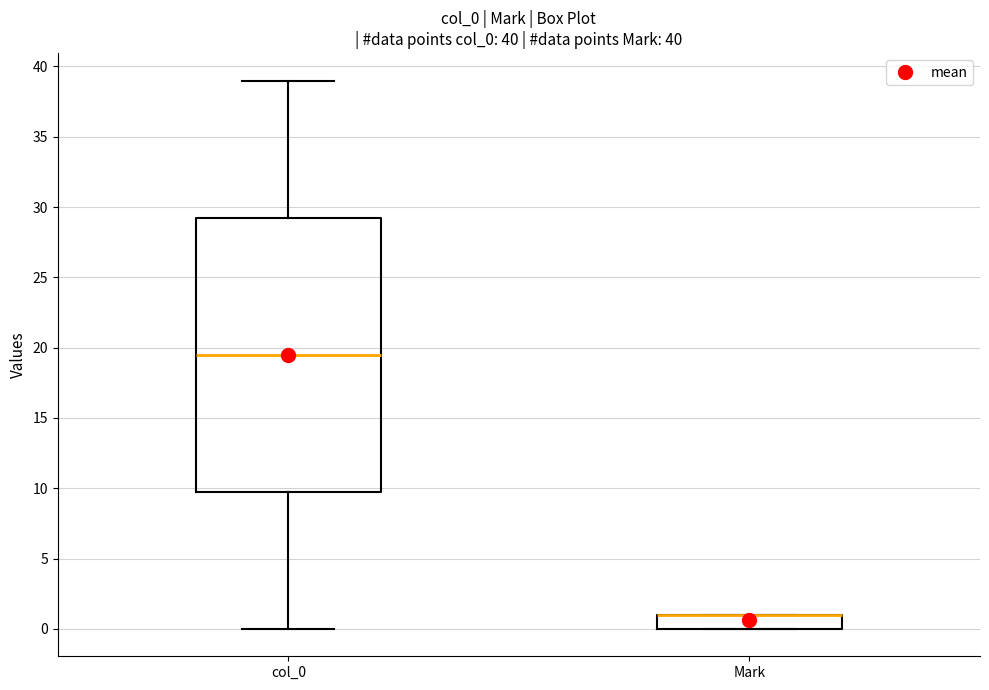

Comparing the boxes themselves (not the whiskers), which one is the tallest?

col_0